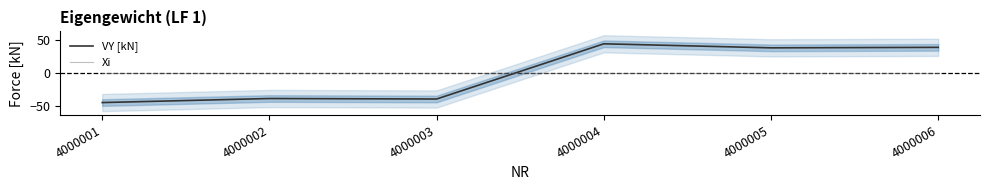

How many negative values does the VY [kN] series have?

3